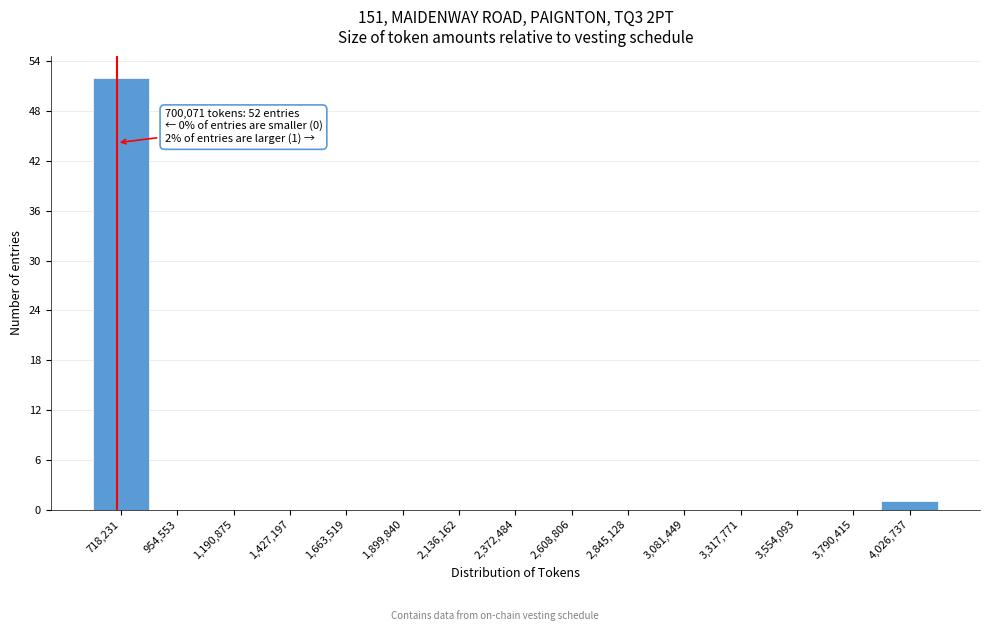

Over which range of the x-axis is the bar tallest?

600000 to 850000